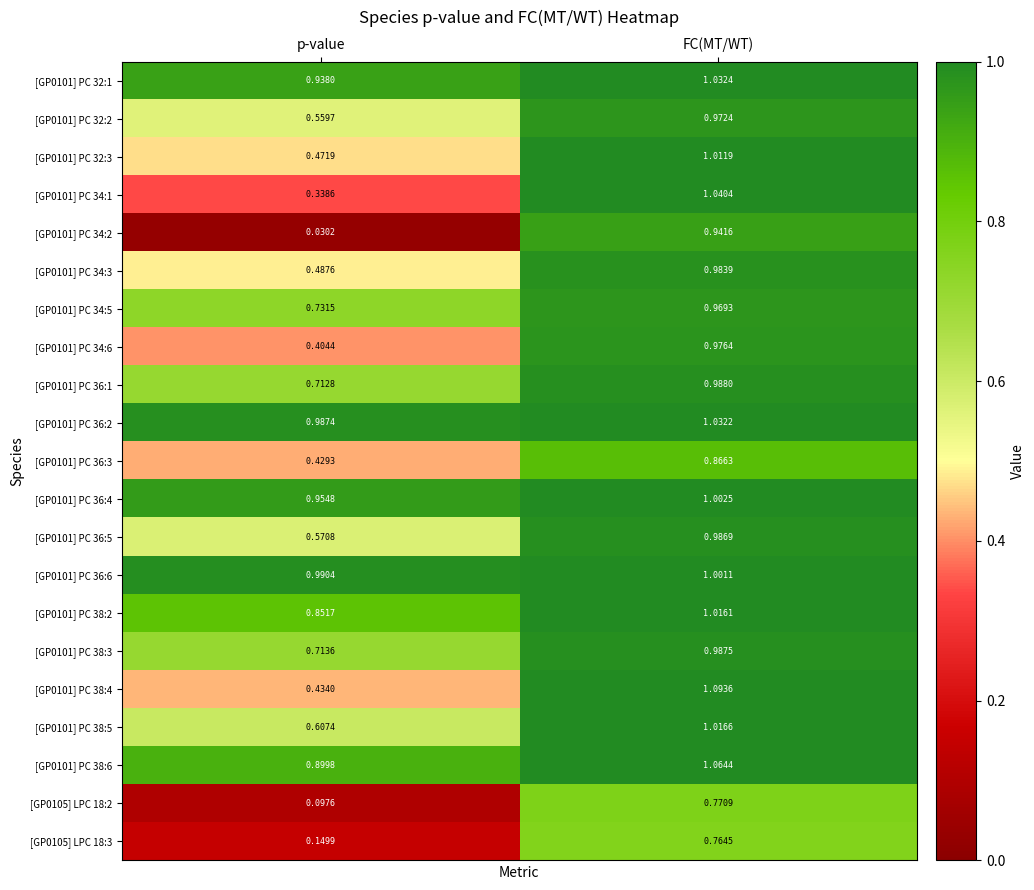

At which category is the sum across all series the highest?

FC(MT/WT)